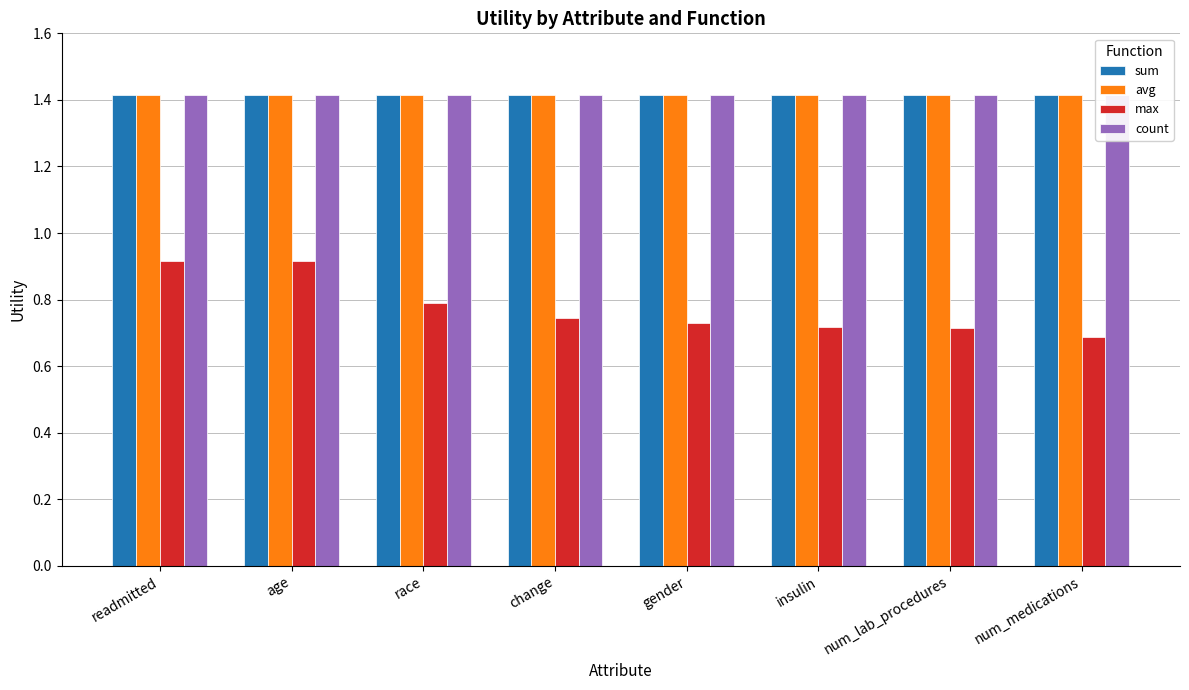

Reading left to right, transcribe all the data shown in this chart.

sum: 1.4	1.4	1.4	1.4	1.4	1.4	1.4	1.4
avg: 1.4	1.4	1.4	1.4	1.4	1.4	1.4	1.4
max: 0.9	0.9	0.8	0.7	0.7	0.7	0.7	0.7
count: 1.4	1.4	1.4	1.4	1.4	1.4	1.4	1.4